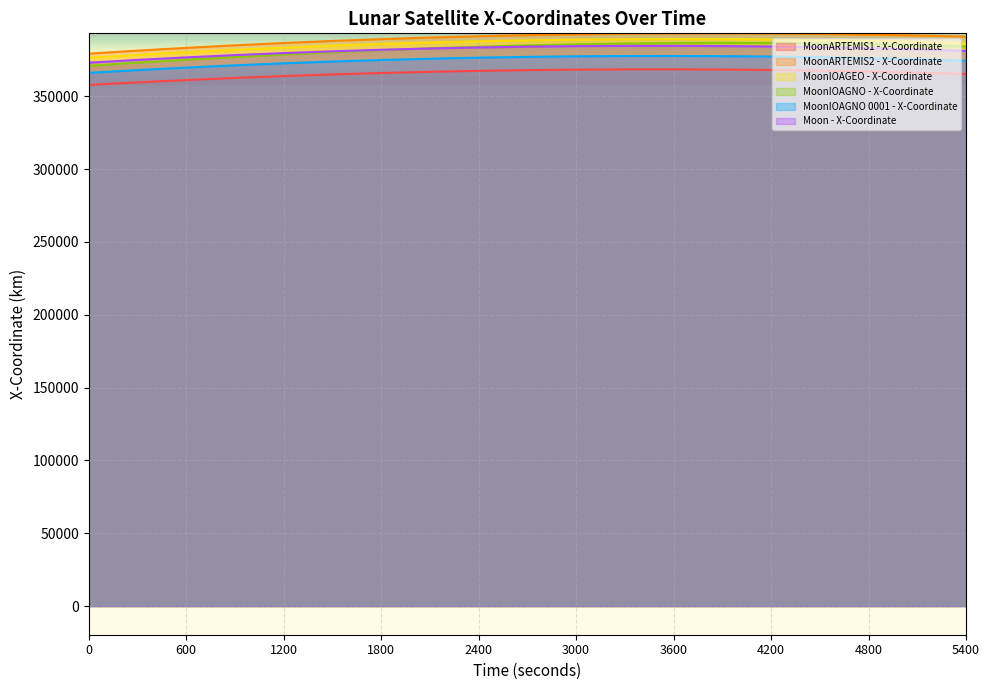

Rank the series by their maximum value, from highest to lowest.

MoonARTEMIS2 - X-Coordinate, MoonIOAGEO - X-Coordinate, MoonIOAGNO - X-Coordinate, Moon - X-Coordinate, MoonIOAGNO 0001 - X-Coordinate, MoonARTEMIS1 - X-Coordinate